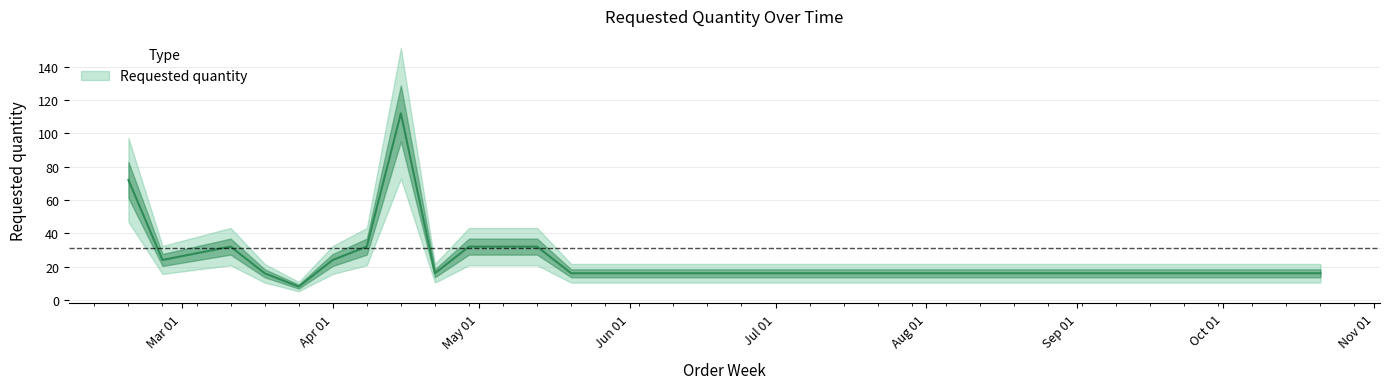

How many series are shown in this chart?

1